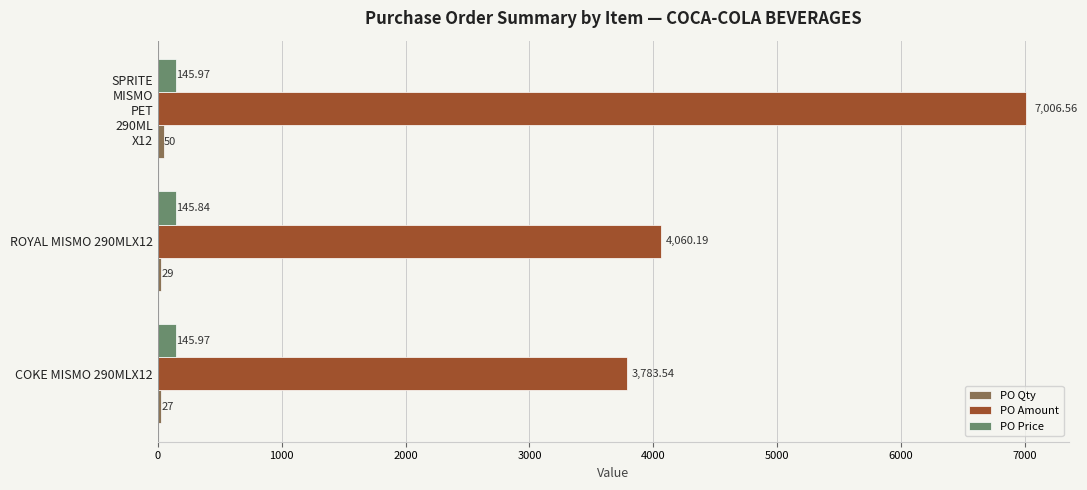

What is the difference between the maximum and minimum values in the PO Amount series?

3223.0